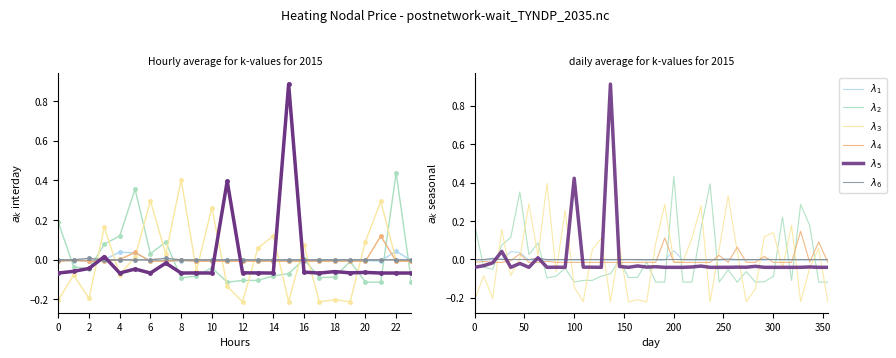

After their last crossing, which series has the higher values: $\lambda_6$ or $\lambda_1$?

$\lambda_6$